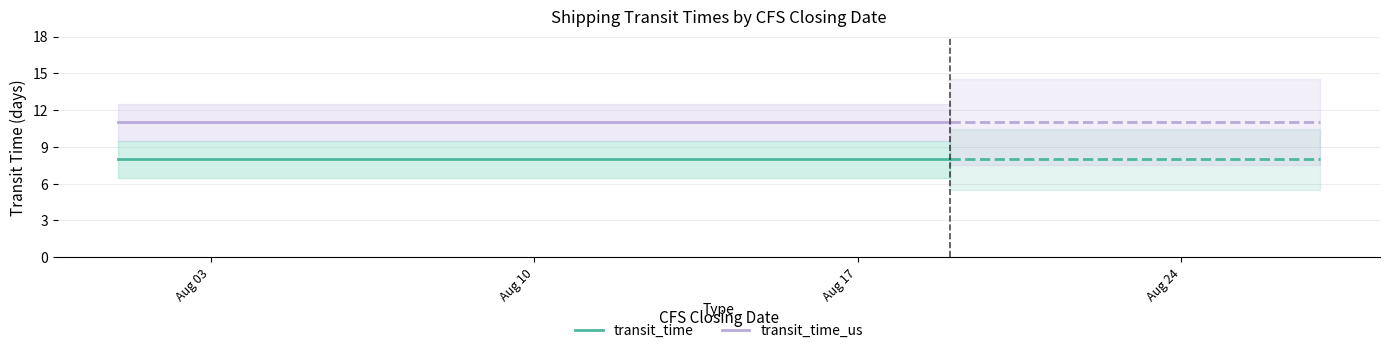

True or false: transit_time and transit_time_us cross at least once.

False